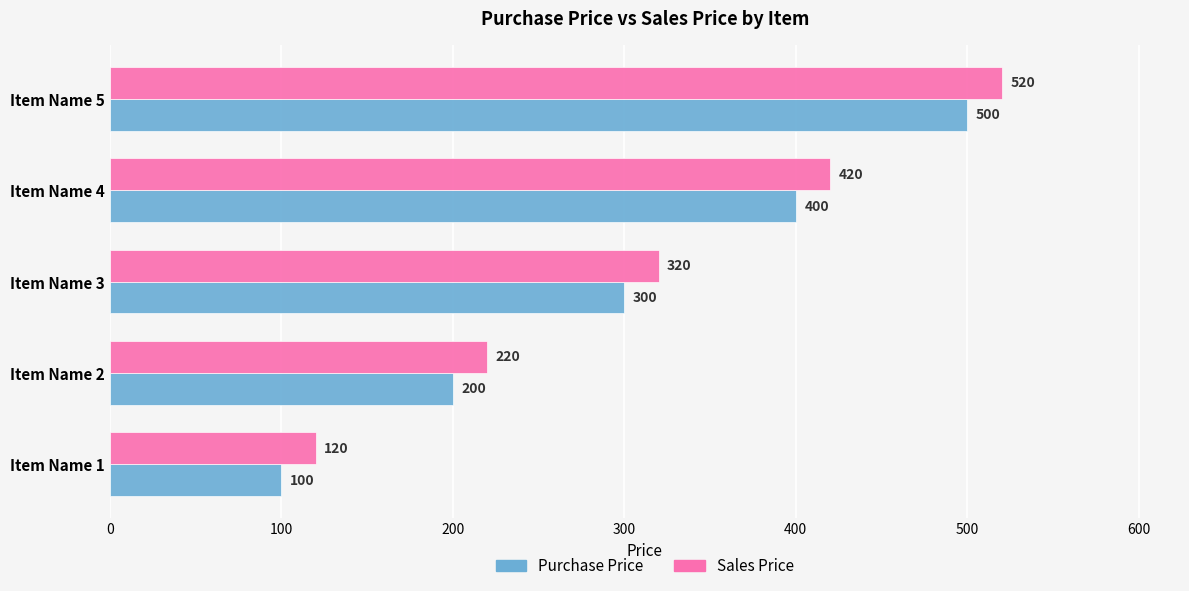

What is the maximum value for Purchase Price?

500